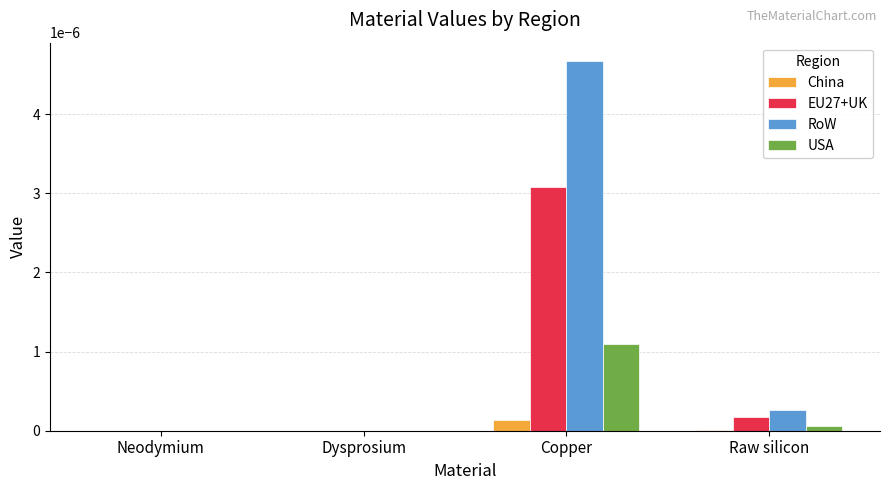

The value of China at Dysprosium is 0.0. True or false?

True